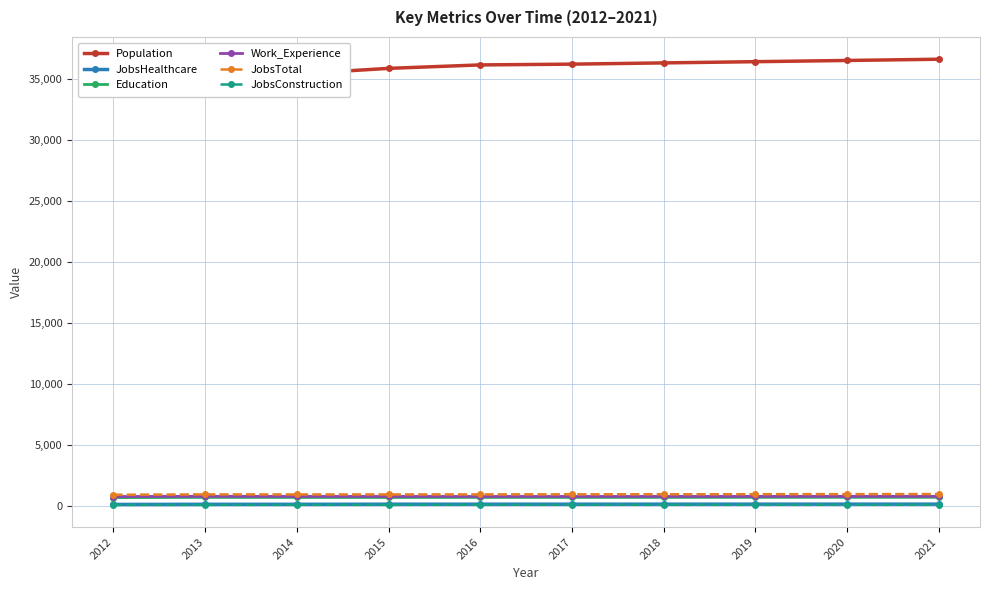

At which category does the chart reach its peak across all series?

2021